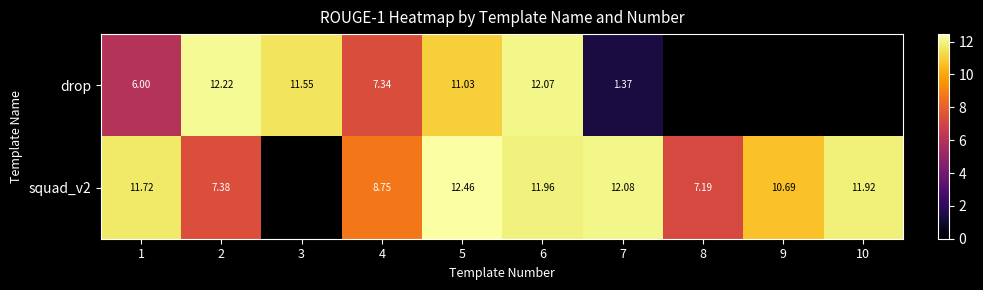

Which series changed the most between 6 and 7?

drop